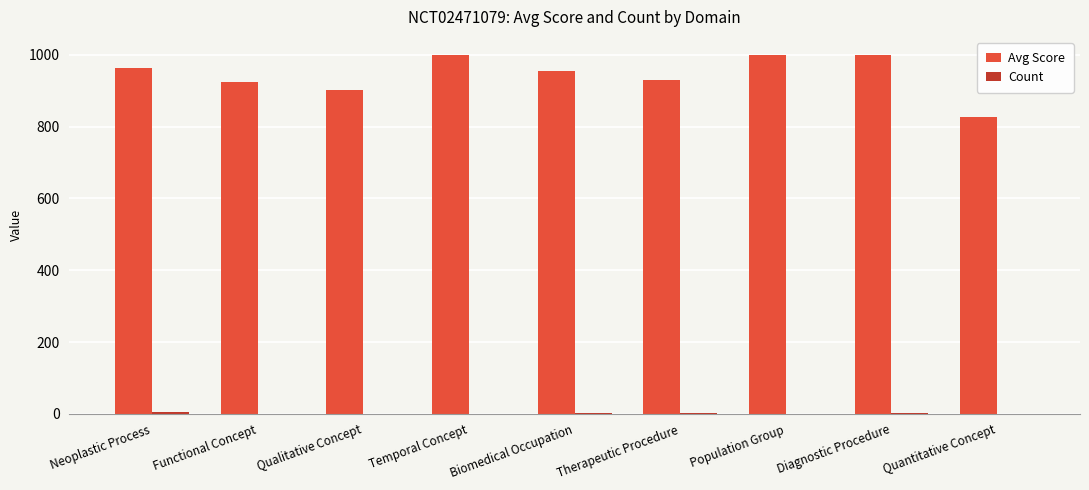

How many series are shown in this chart?

2